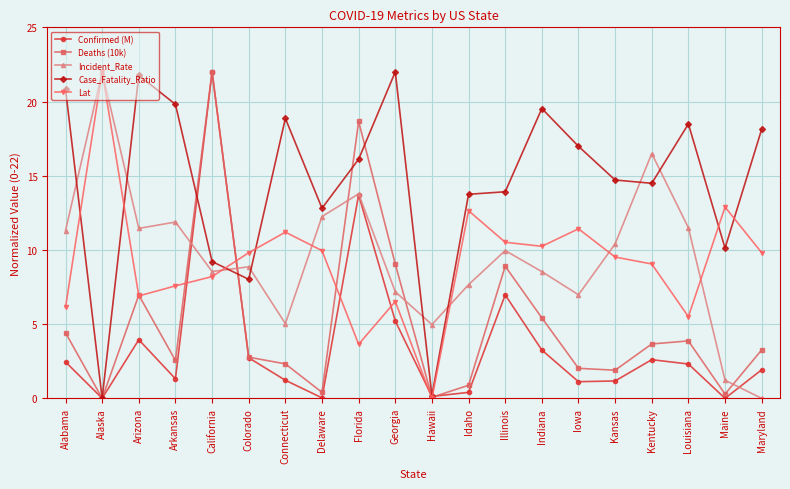

What is the difference between the Confirmed (M) values at Alabama and Indiana?

0.8